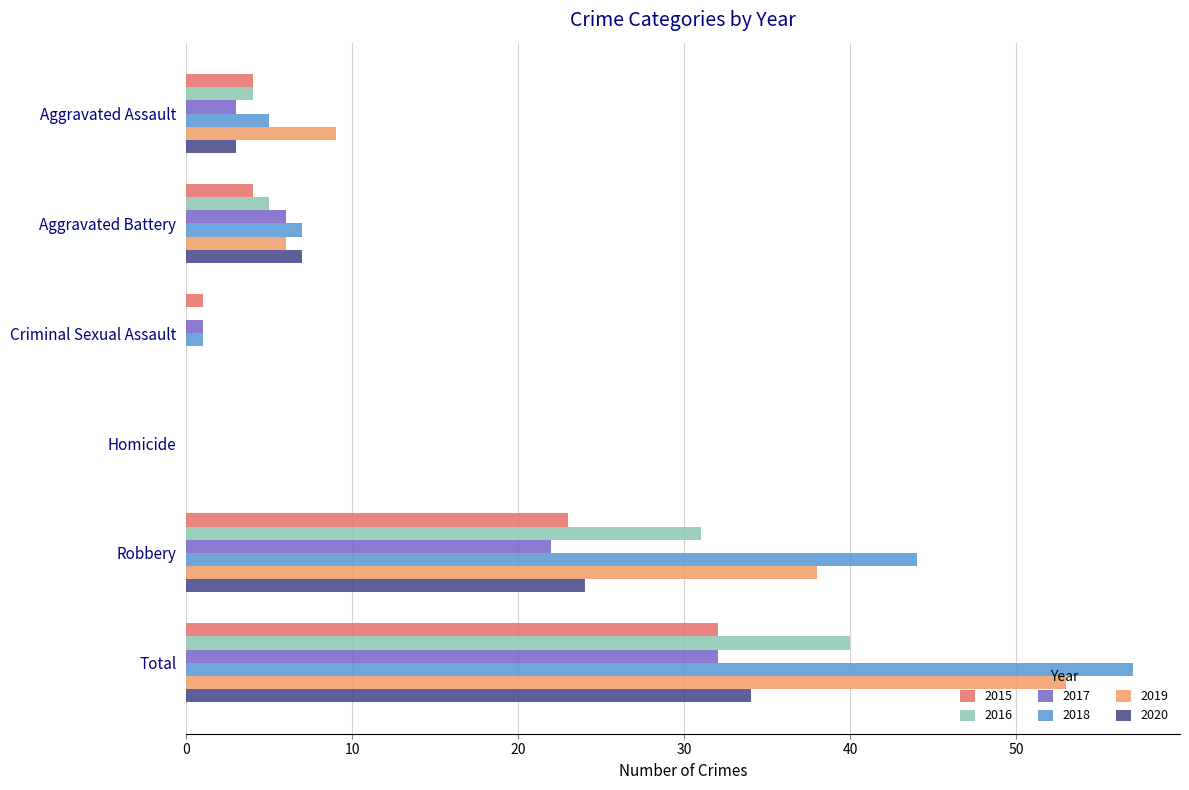

What is the sum of the 2019 values at Homicide and Aggravated Assault?

9